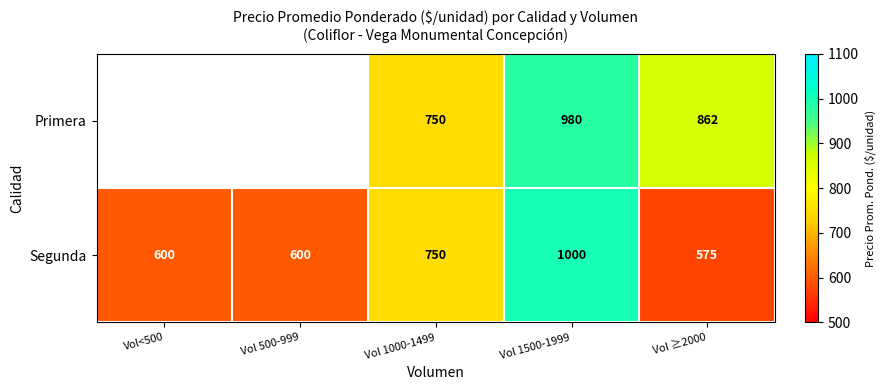

What is the smallest value displayed?

575.0